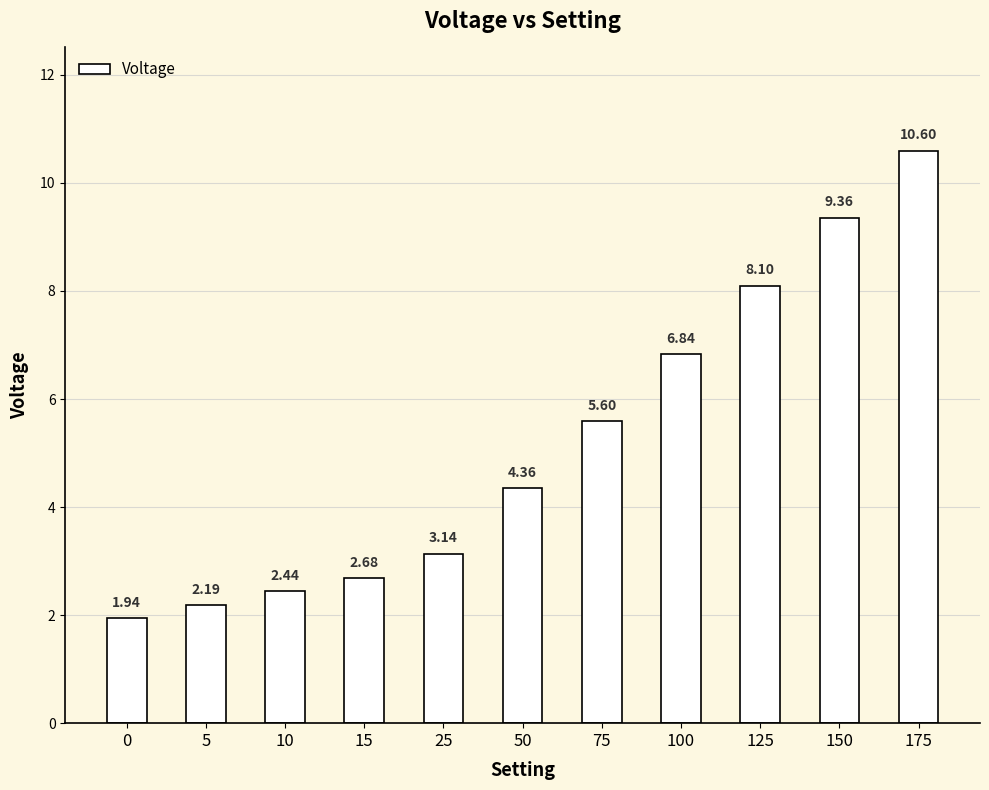

What is the sum of the values at 50 and 0?

6.3